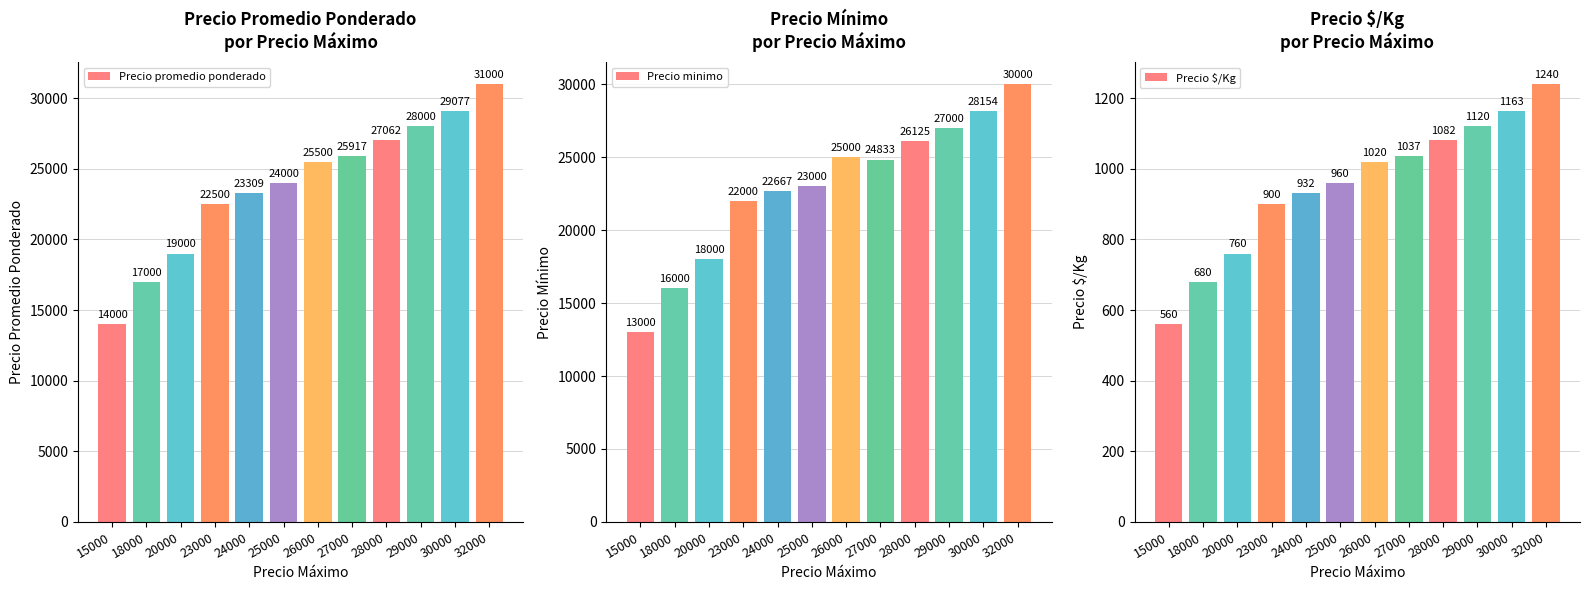

The value of Precio $/Kg at 24000 is 525. True or false?

False